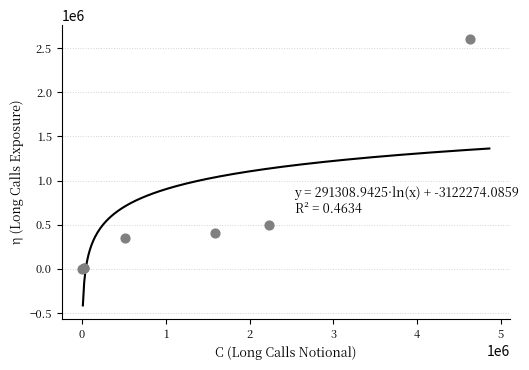

What Y value in the scatter plot is closest to 1304190?

497446.3